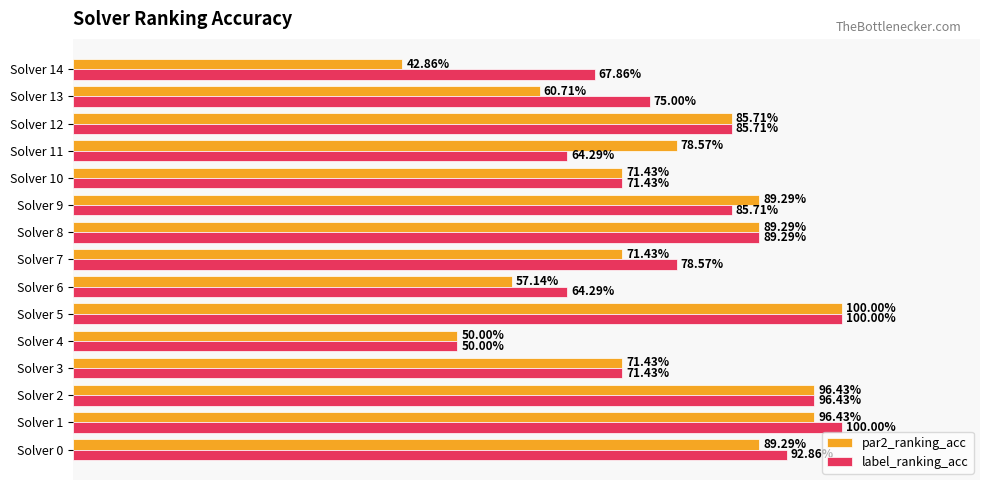

Reading left to right, list all the values displayed in this chart.

par2_ranking_acc: 0.9	1.0	1.0	0.7	0.5	1.0	0.6	0.7	0.9	0.9	0.7	0.8	0.9	0.6	0.4
label_ranking_acc: 0.9	1.0	1.0	0.7	0.5	1.0	0.6	0.8	0.9	0.9	0.7	0.6	0.9	0.8	0.7